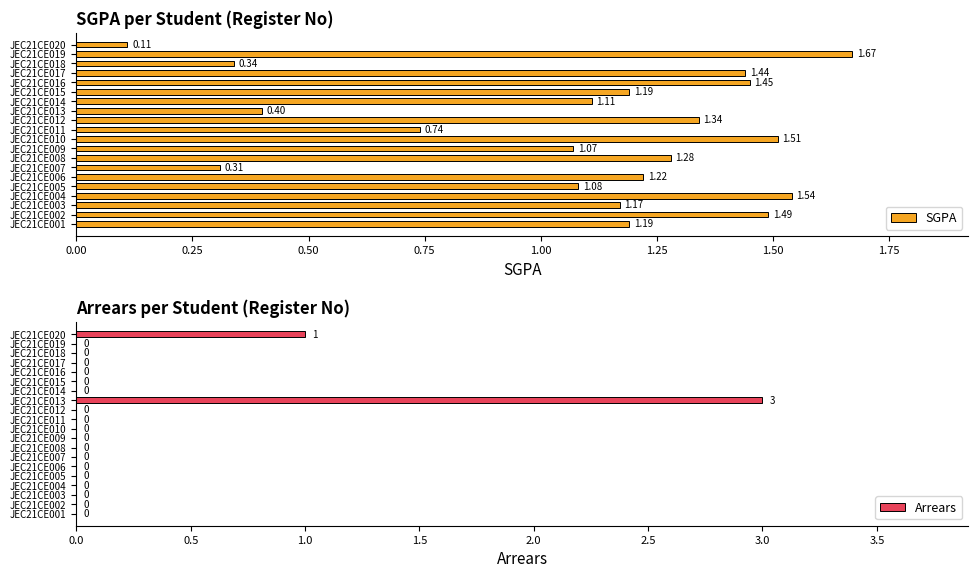

What is the value of the SGPA bar at the 14th from the left?

1.1